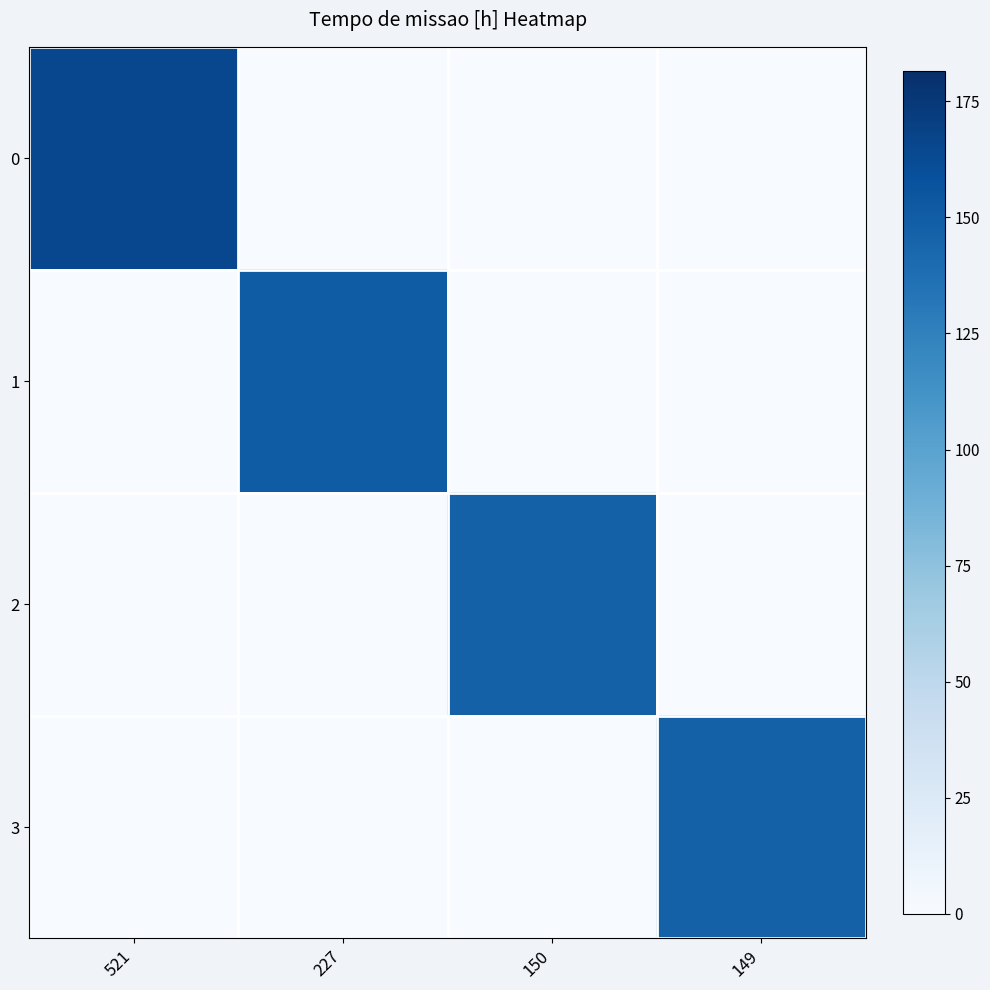

List the series in order of their peak value, highest first.

0, 1, 2, 3